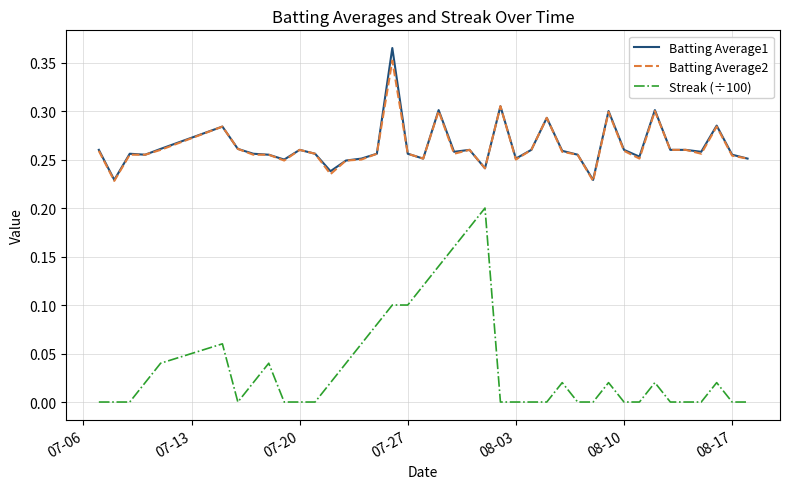

True or false: Batting Average1 and Streak (÷100) intersect in this chart.

False